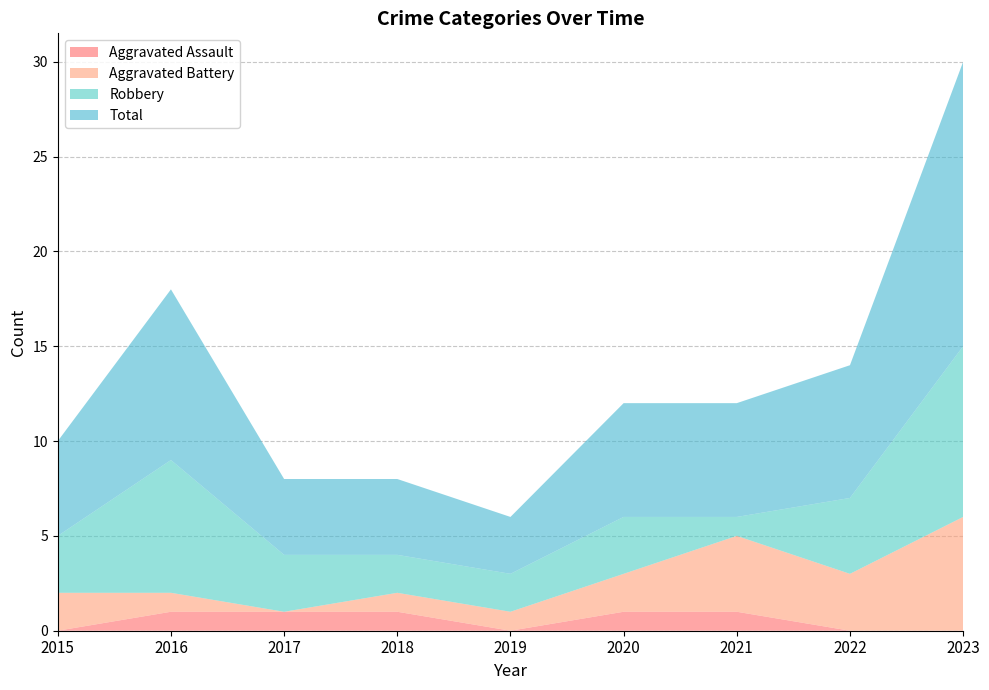

Reading left to right, extract all data points from this chart.

Aggravated Assault: 2015=0	2016=1	2017=1	2018=1	2019=0	2020=1	2021=1	2022=0	2023=0
Aggravated Battery: 2015=2	2016=1	2017=0	2018=1	2019=1	2020=2	2021=4	2022=3	2023=6
Robbery: 2015=3	2016=7	2017=3	2018=2	2019=2	2020=3	2021=1	2022=4	2023=9
Total: 2015=5	2016=9	2017=4	2018=4	2019=3	2020=6	2021=6	2022=7	2023=15